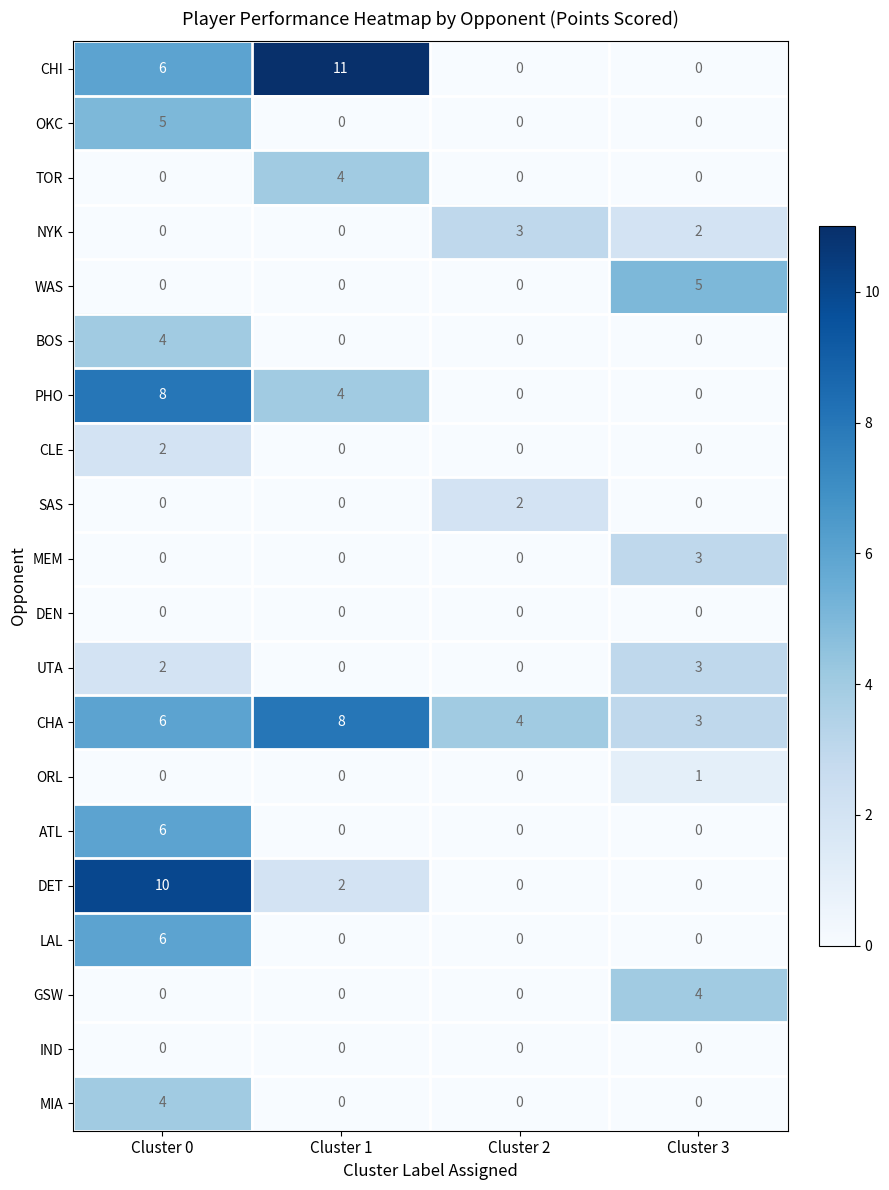

Which series has the largest range (max minus min)?

CHI